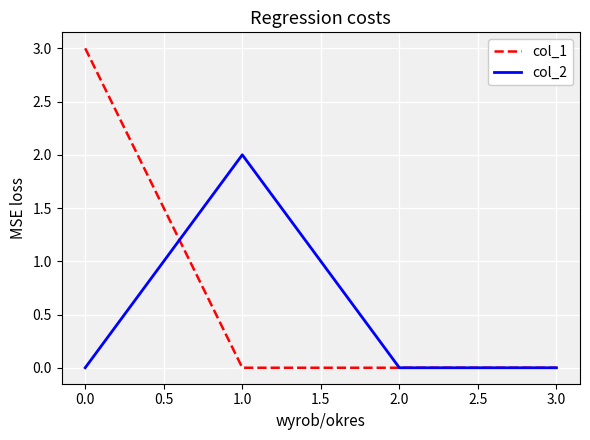

How many distinct data groups are displayed?

2